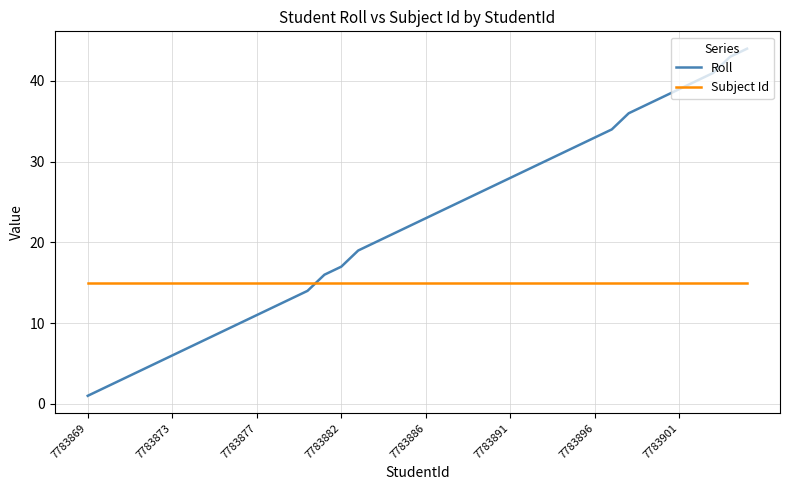

What is the highest value of the Subject Id series?

15